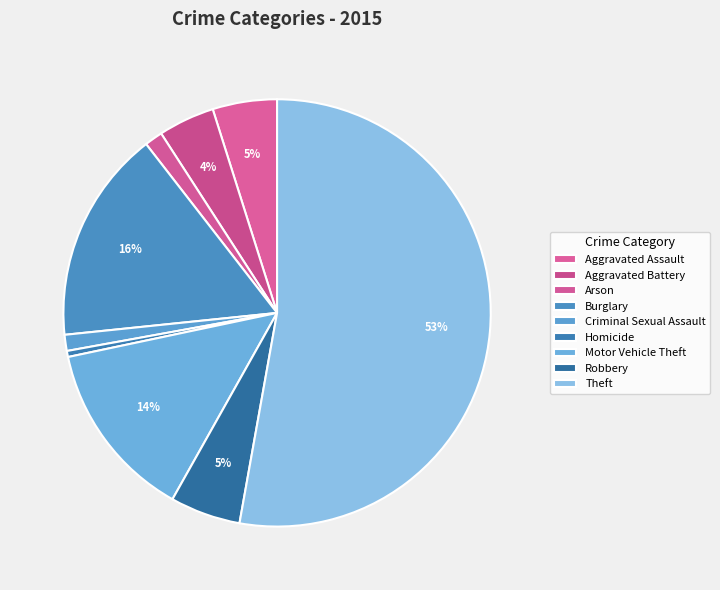

How many segments does this pie chart have?

9